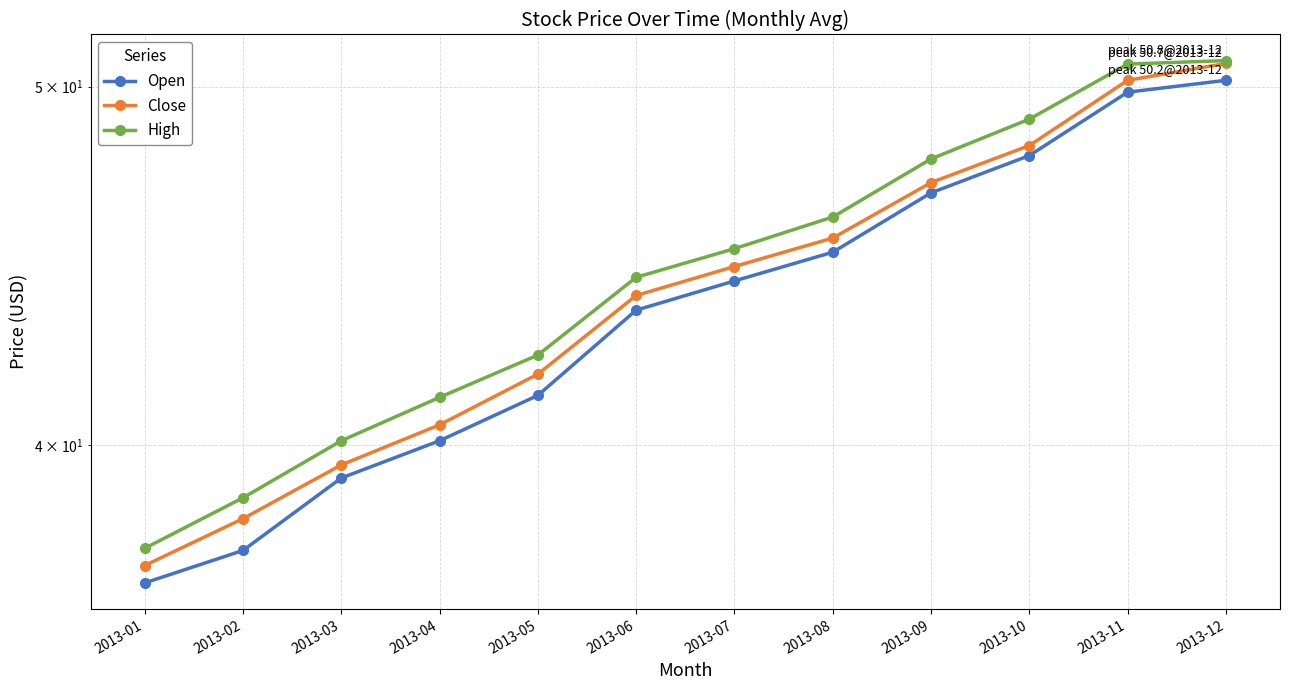

At which category is the sum across all series the highest?

2013-12